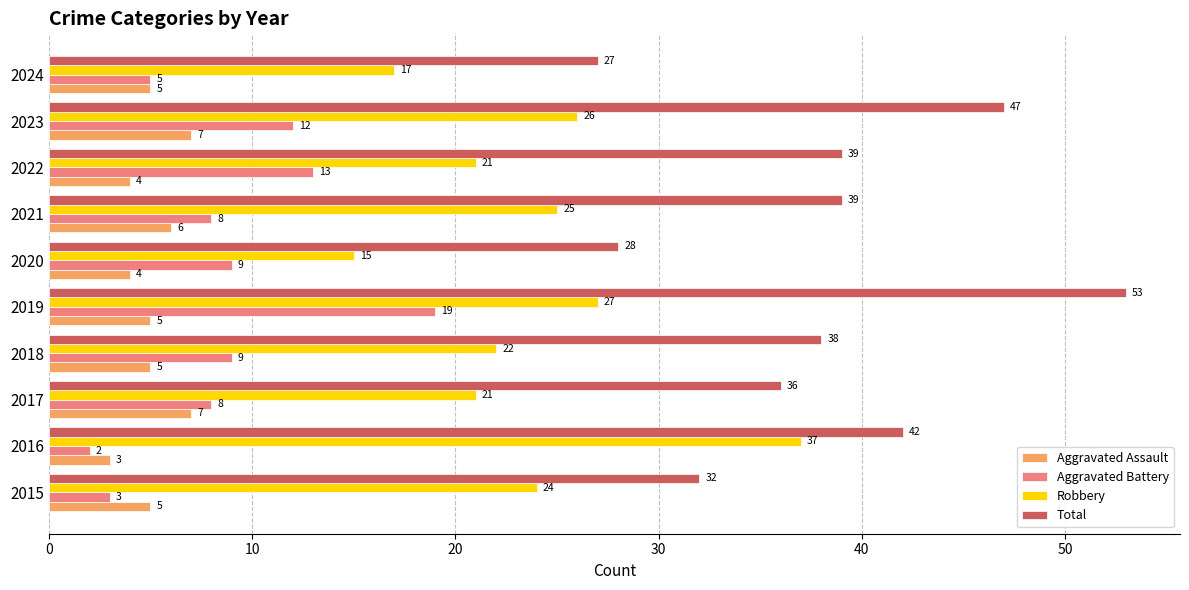

Which series has the largest total across all categories?

Total